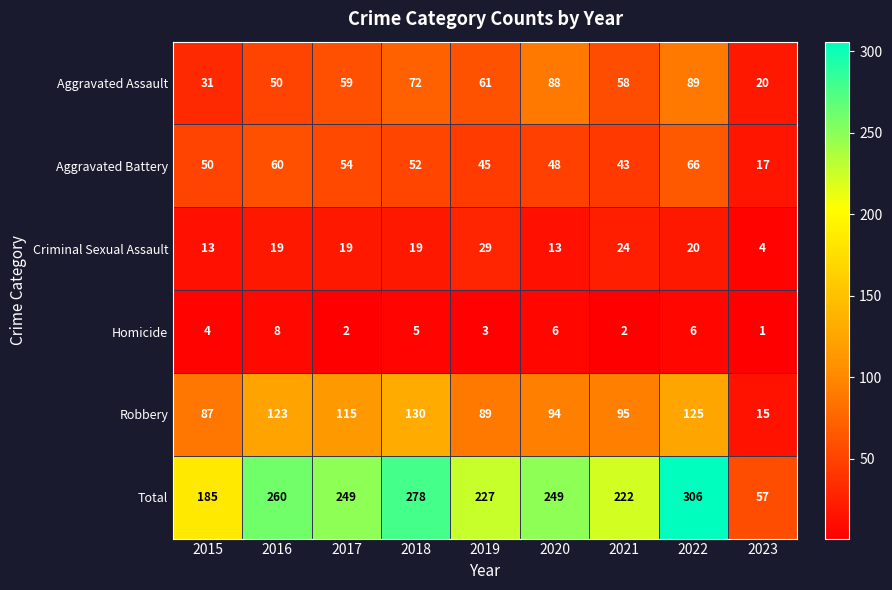

Where does the Robbery series first go above 95?

2016